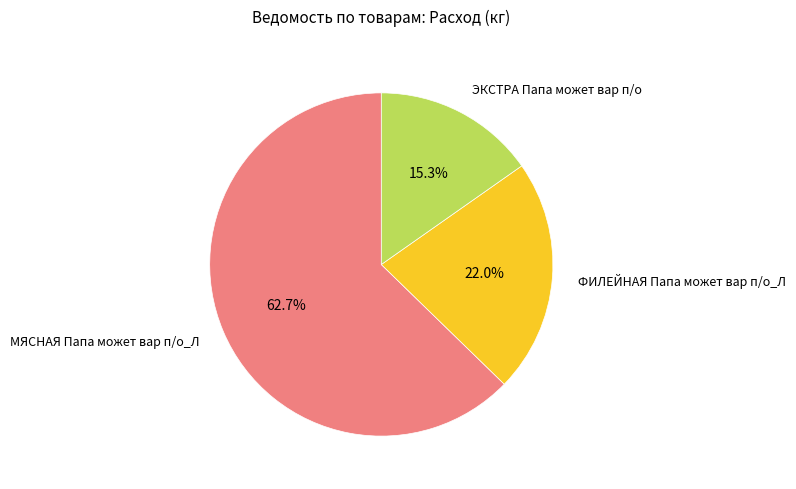

How many segments does this pie chart have?

3